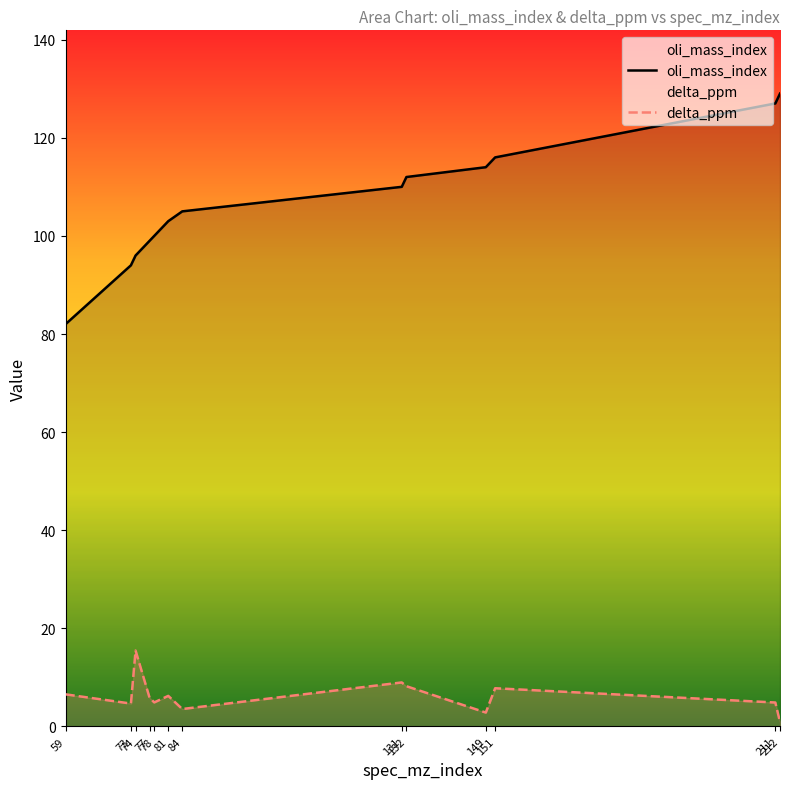

Rank the categories by oli_mass_index value from highest to lowest.

212, 211, 151, 149, 132, 131, 84, 81, 78, 77, 74, 73, 59